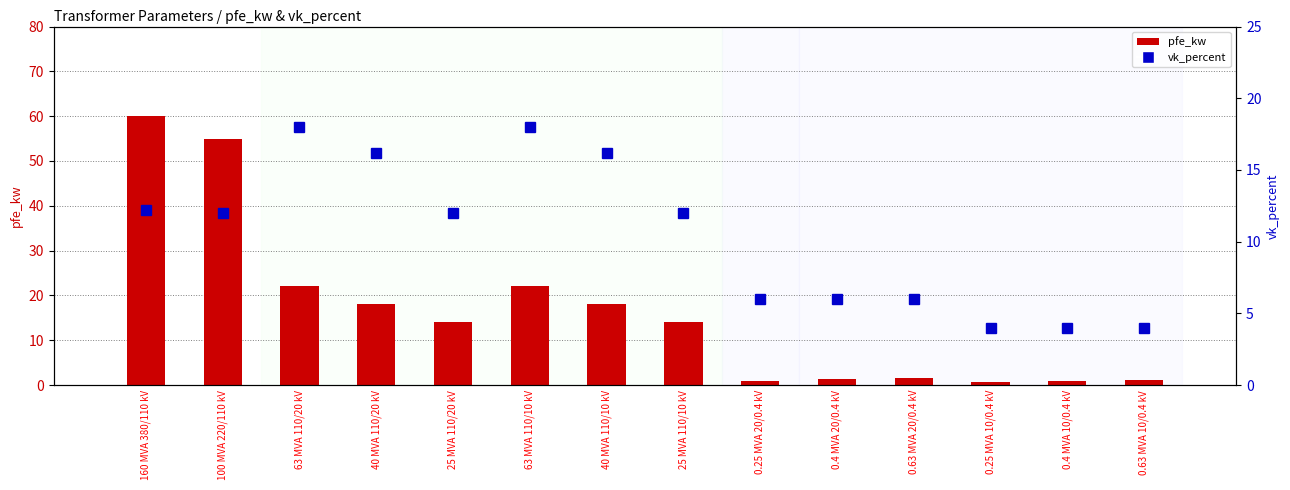

The value of vk_percent at 40 MVA 110/20 kV is 11.0. True or false?

False